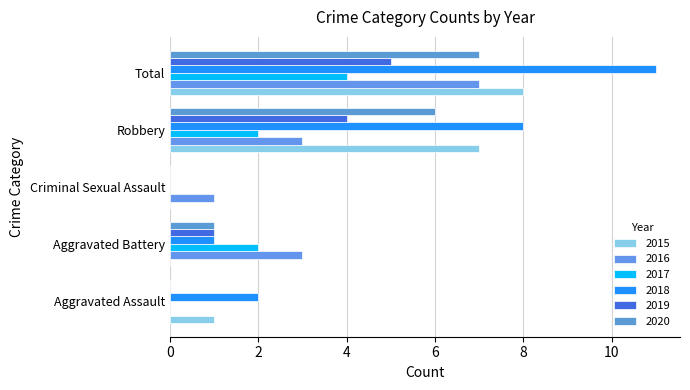

What is the sum of all 2020 values?

14